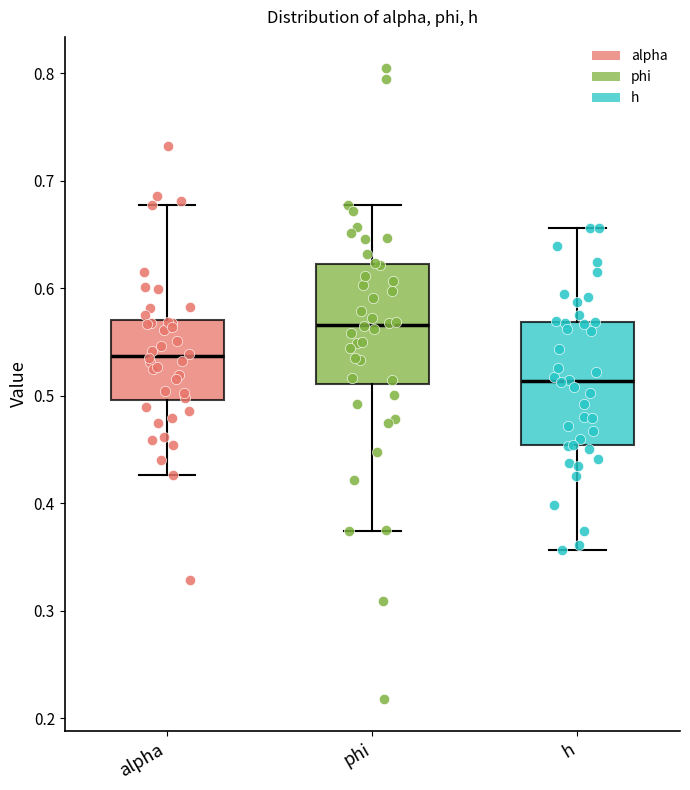

Which box has the highest median line?

phi